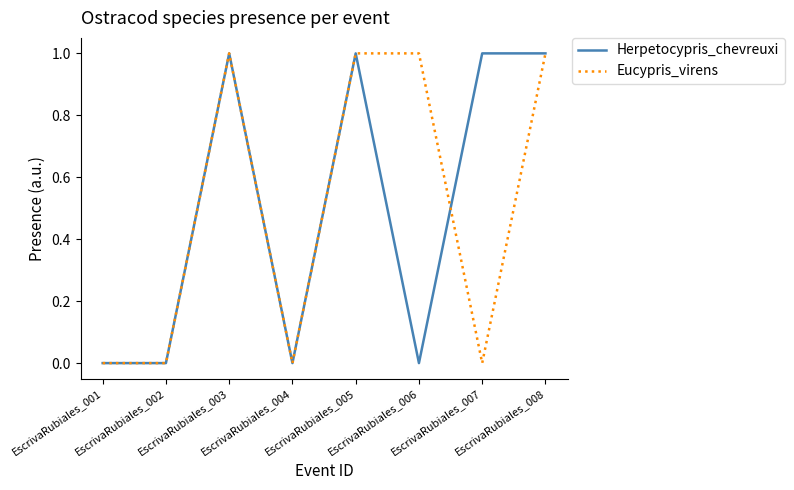

At which category does Herpetocypris_chevreuxi reach its first local peak?

EscrivaRubiales_003